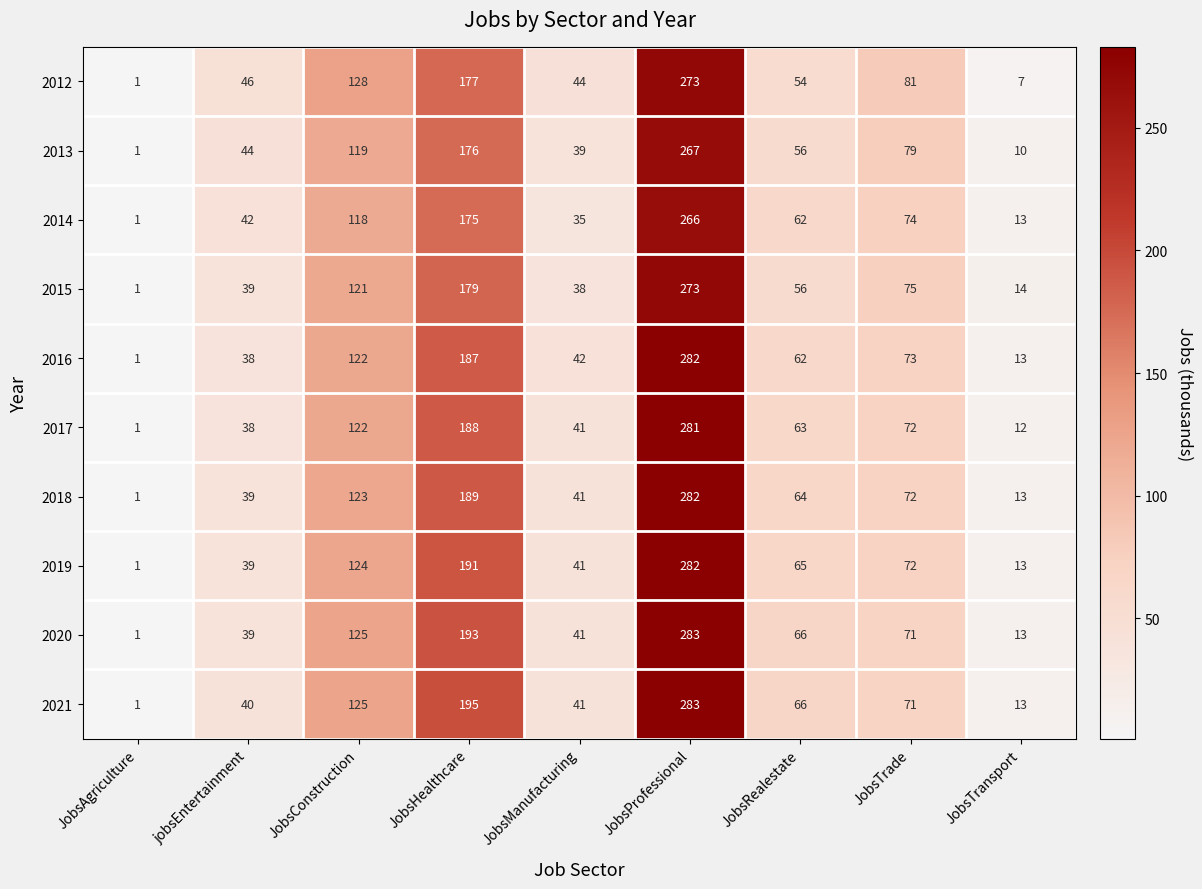

What is the average value of the 2017 series?

91